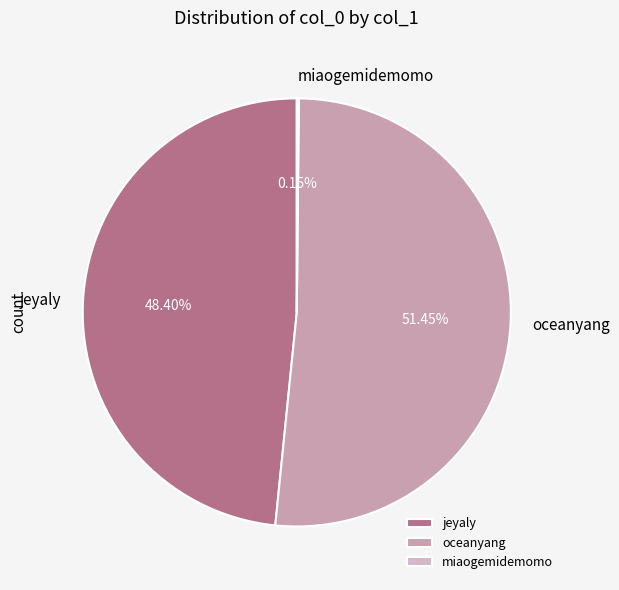

Between oceanyang and jeyaly, which is larger?

oceanyang